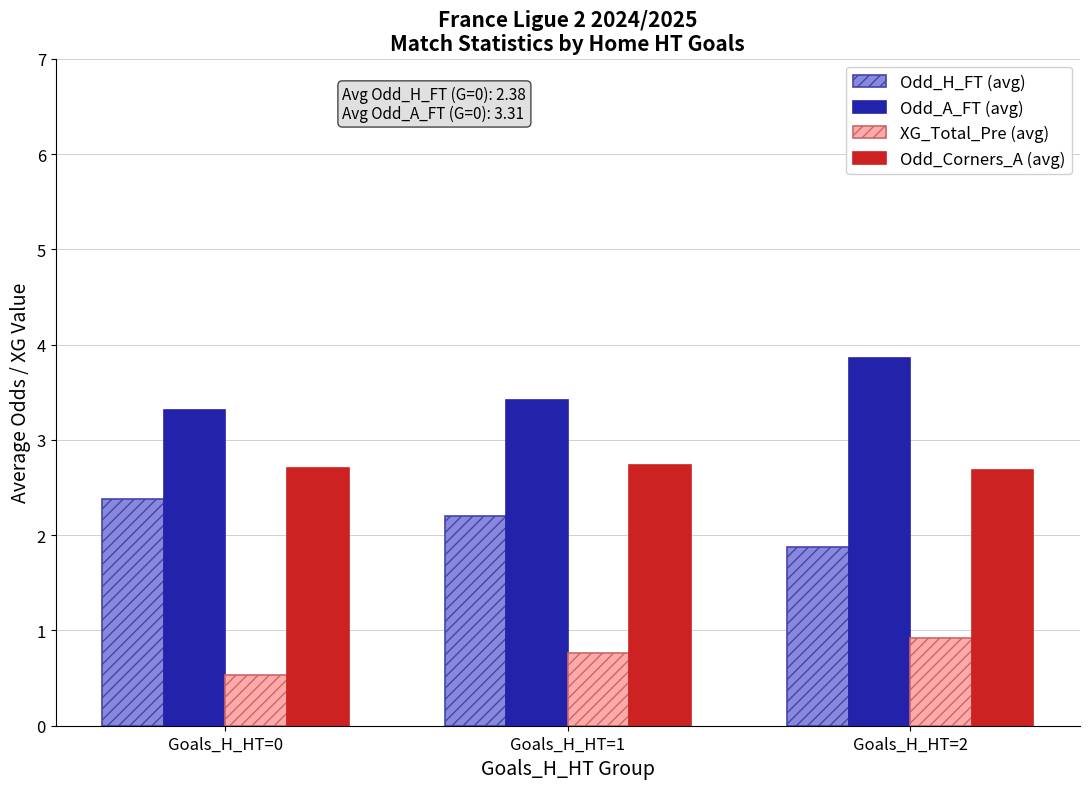

Reading left to right, list all the values displayed in this chart.

Odd_H_FT (avg): 2.4	2.2	1.9
Odd_A_FT (avg): 3.3	3.4	3.9
XG_Total_Pre (avg): 0.5	0.8	0.9
Odd_Corners_A (avg): 2.7	2.7	2.7